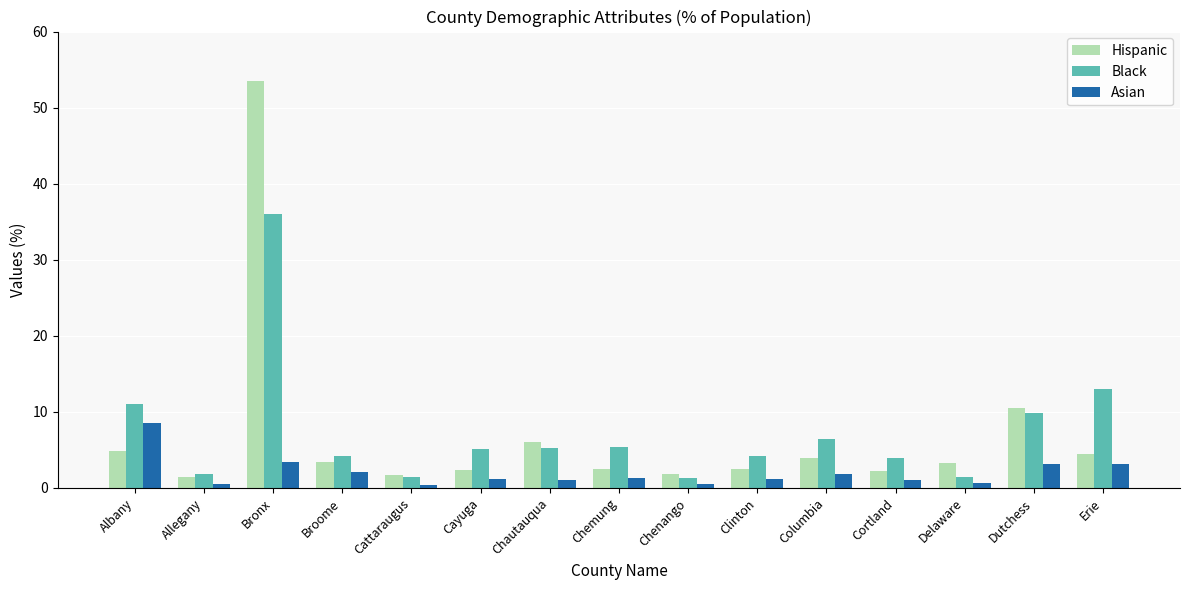

What is the difference between the highest and lowest values at Cayuga?

3.9